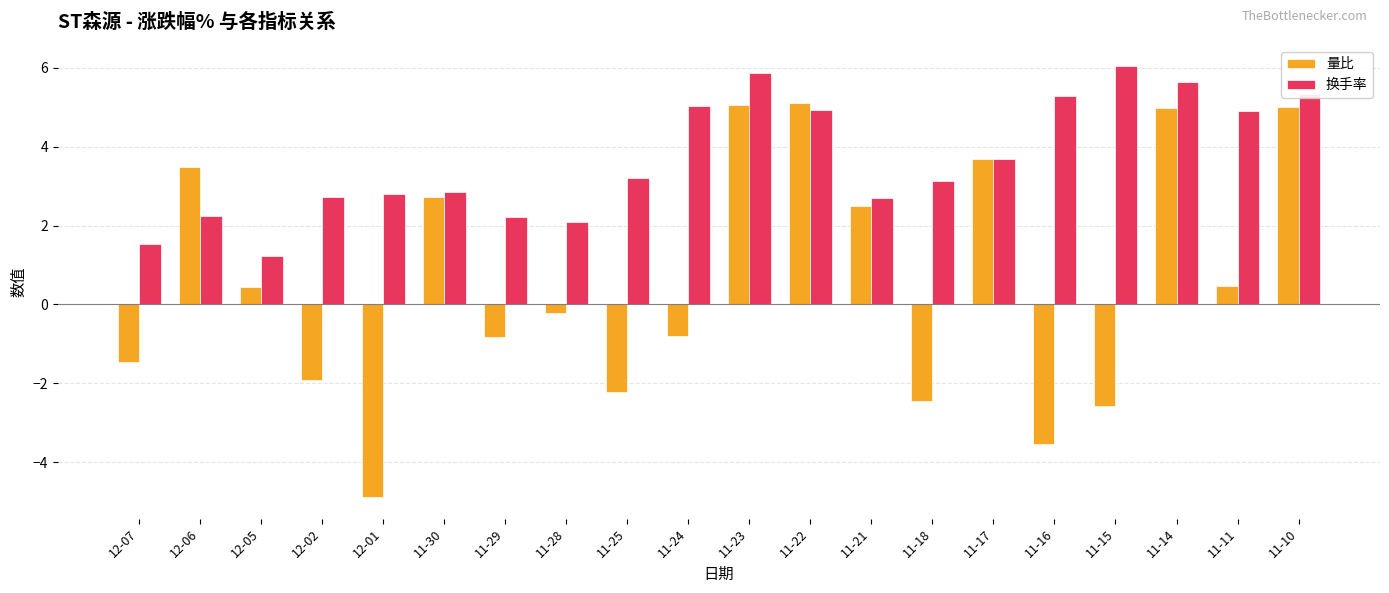

What is the label of the 19th bar from the right?

12-06